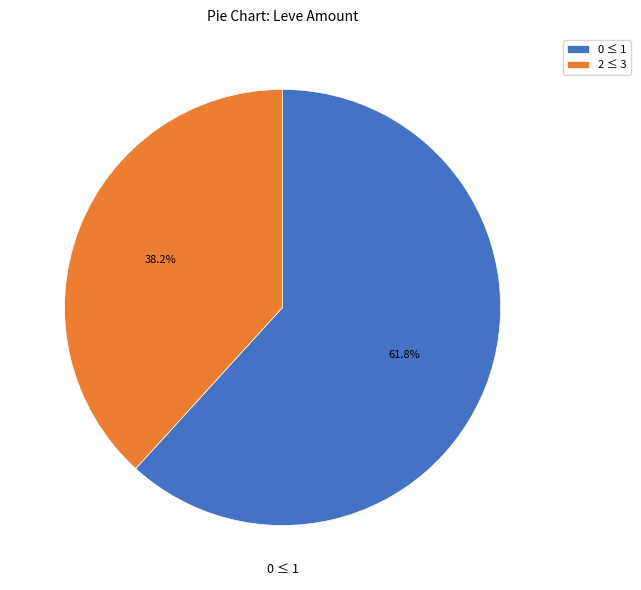

Rank the categories by value from lowest to highest.

2 ≤ 3, 0 ≤ 1